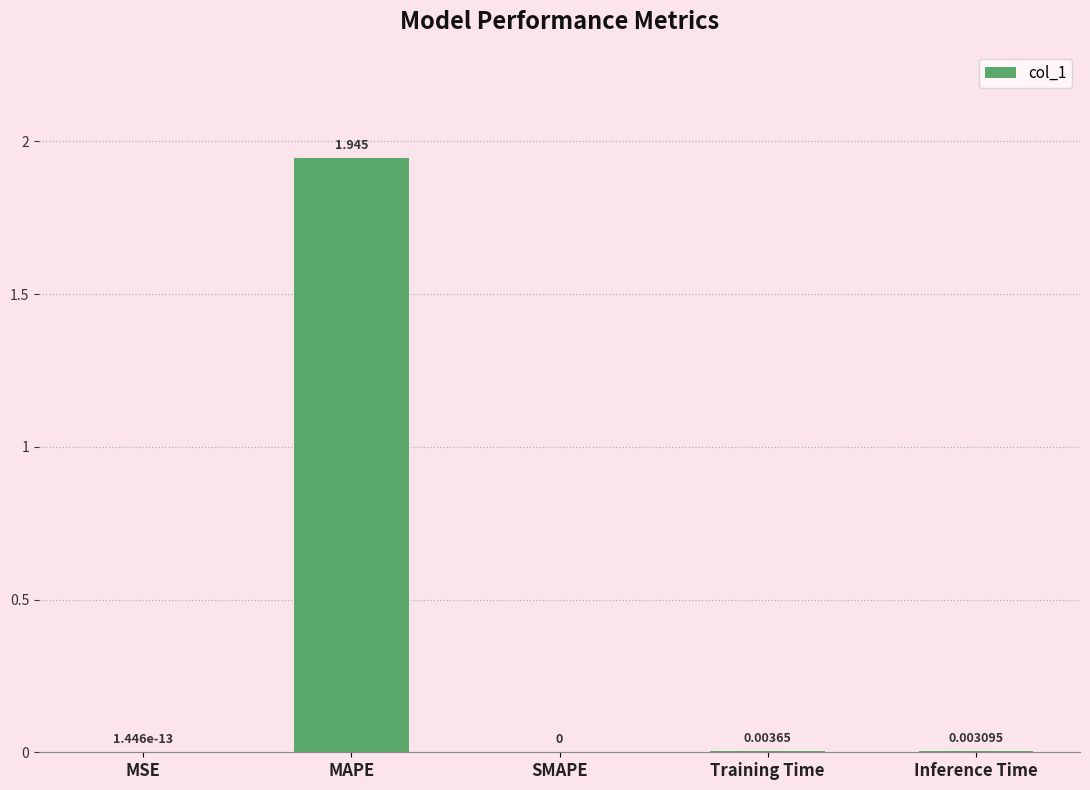

Does the chart contain stacked bars?

No